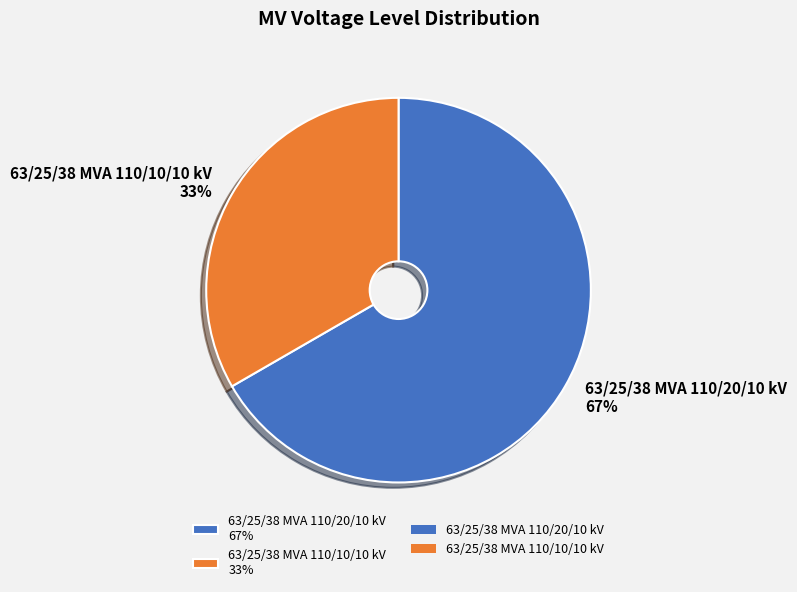

Combined, do 63/25/38 MVA 110/20/10 kV 67% and 63/25/38 MVA 110/10/10 kV 33% account for over 50%?

Yes